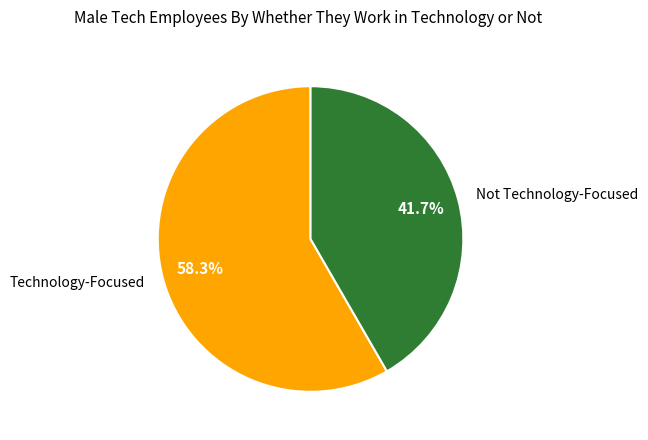

How many slices are in this pie chart?

2